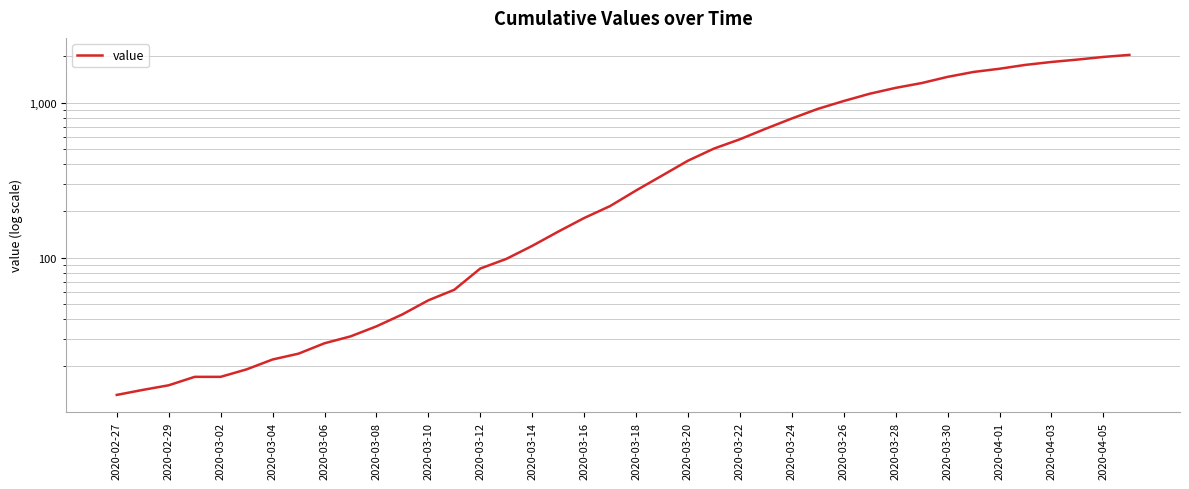

Reading left to right, extract all data points from this chart.

13	14	15	17	17	19	22	24	28	31	36	43	53	62	85	98	119	147	180	215	271	338	422	505	580	679	790	911	1024	1141	1245	1337	1466	1577	1654	1752	1829	1895	1971	2032